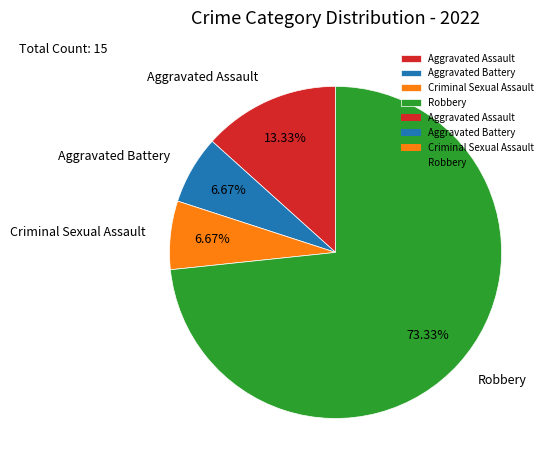

Does Robbery account for over 50% of the chart?

Yes